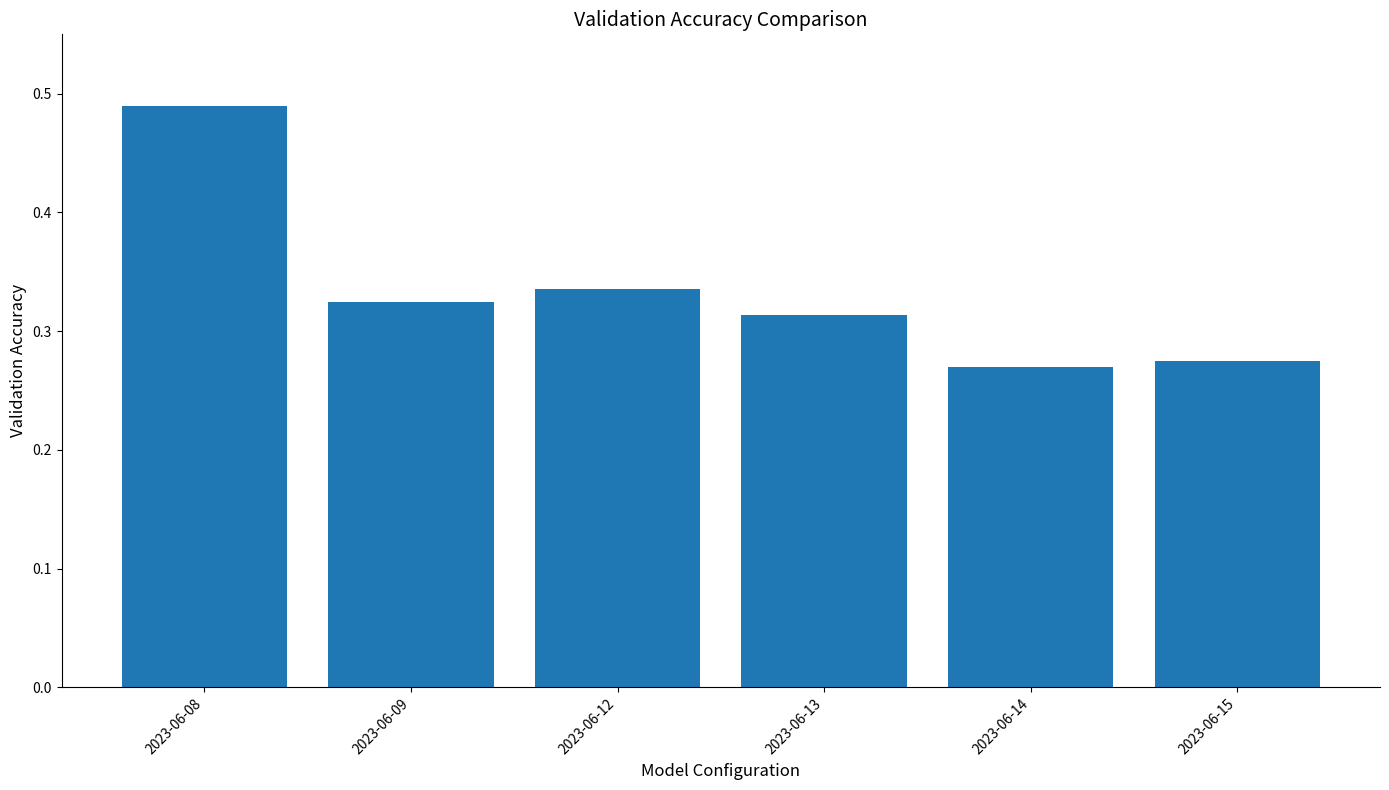

At which label is the value closest to 0?

2023-06-14